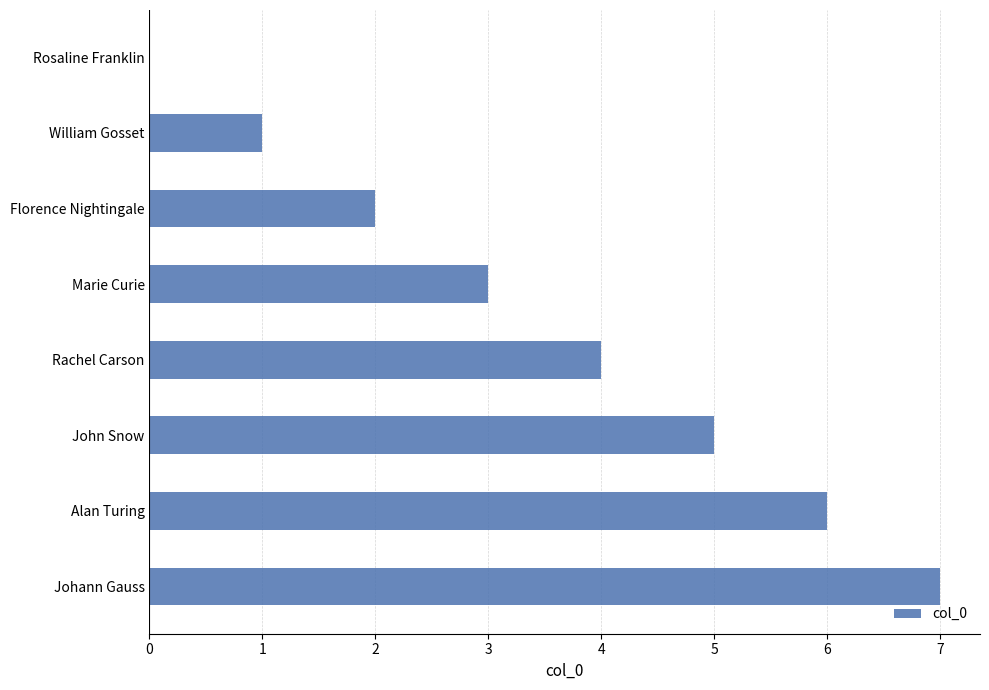

Which label corresponds to the largest value in the chart?

Johann Gauss